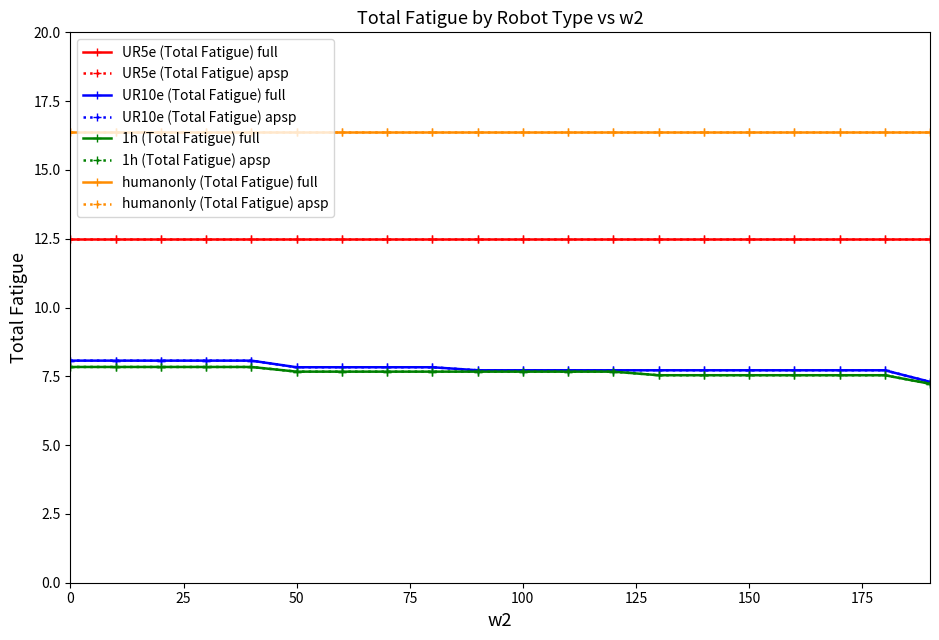

Which series has the widest spread of values?

UR10e (Total Fatigue)